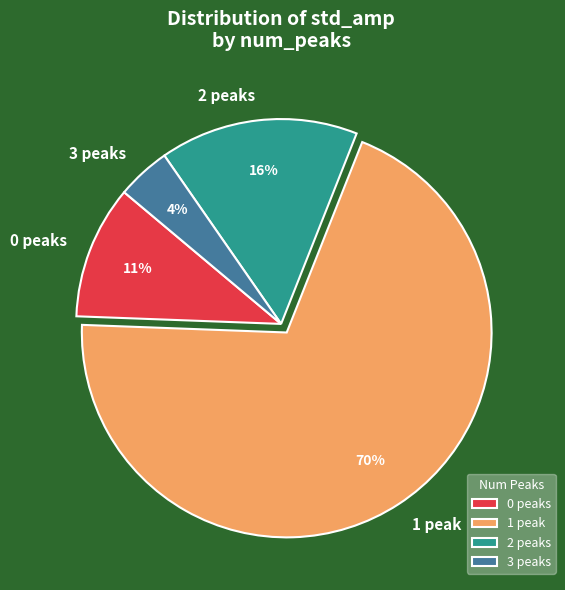

To the nearest percent, what portion does 0 peaks represent?

11%